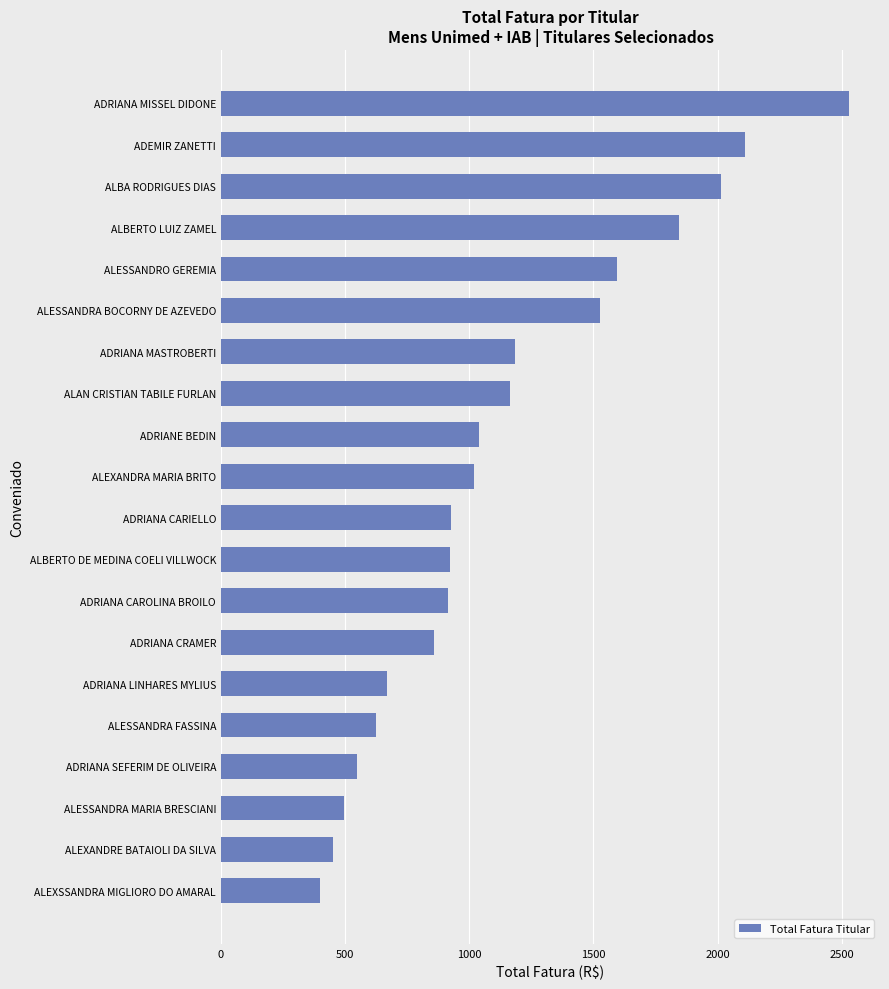

What is the smallest value displayed?

400.4